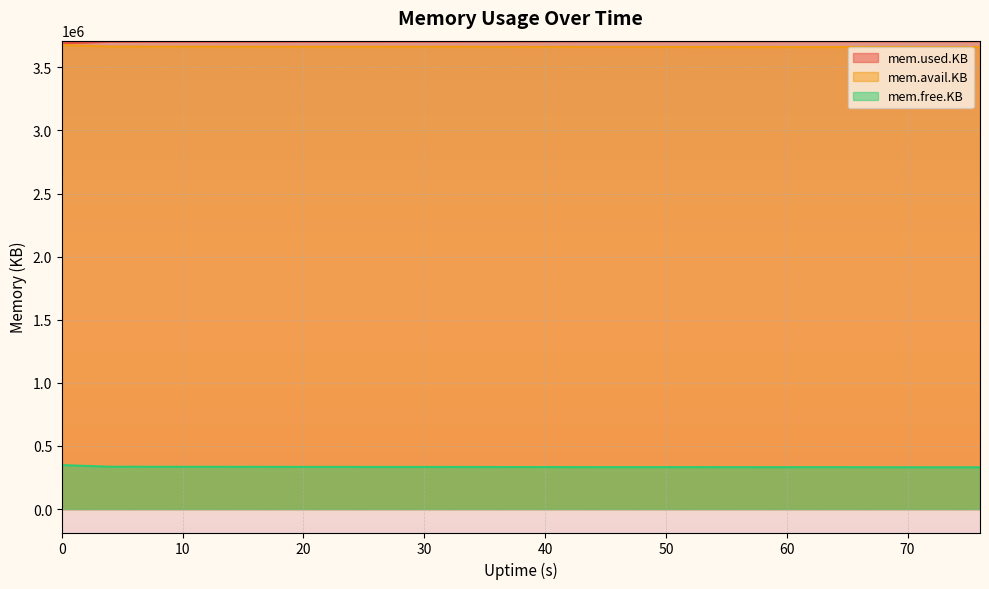

What is the highest value of the mem.avail.KB series?

3676936